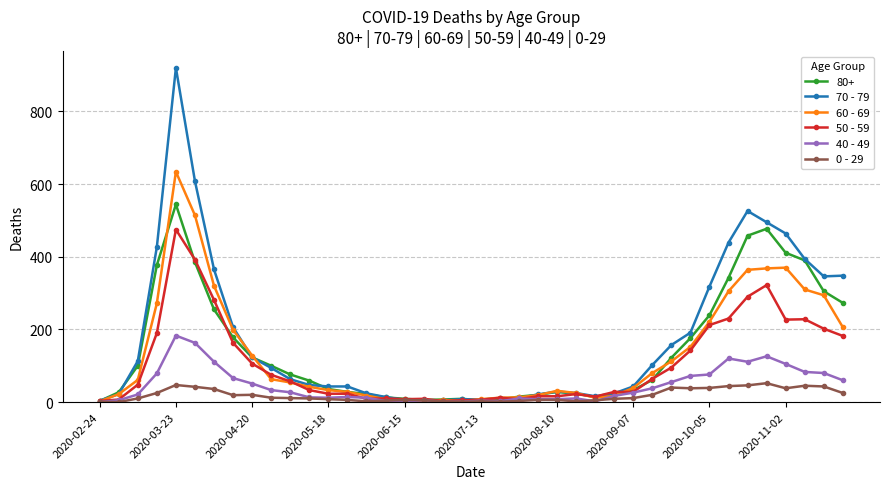

True or false: 80+ has more than 0 interior local peaks.

True